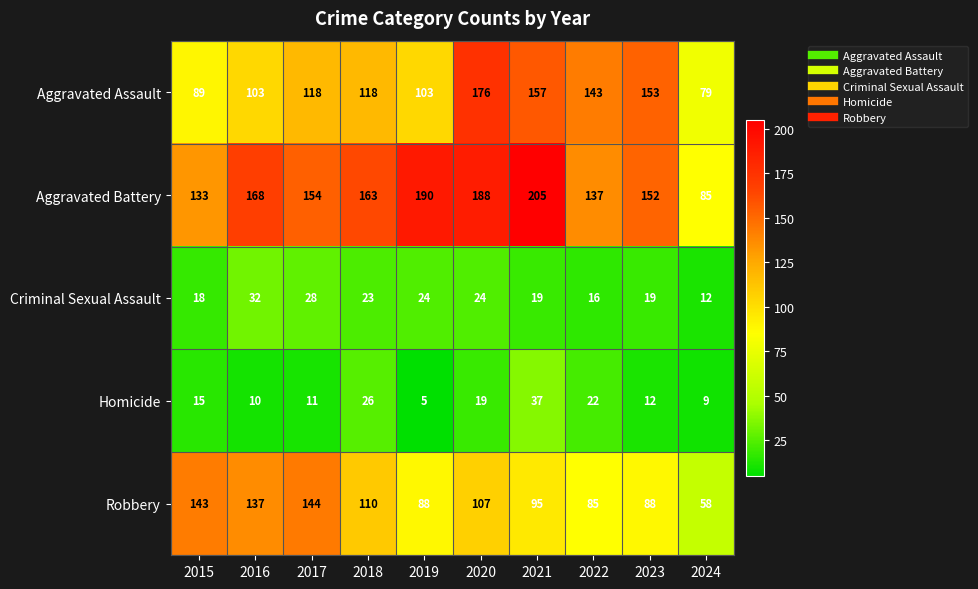

Count the number of data series in this chart.

5